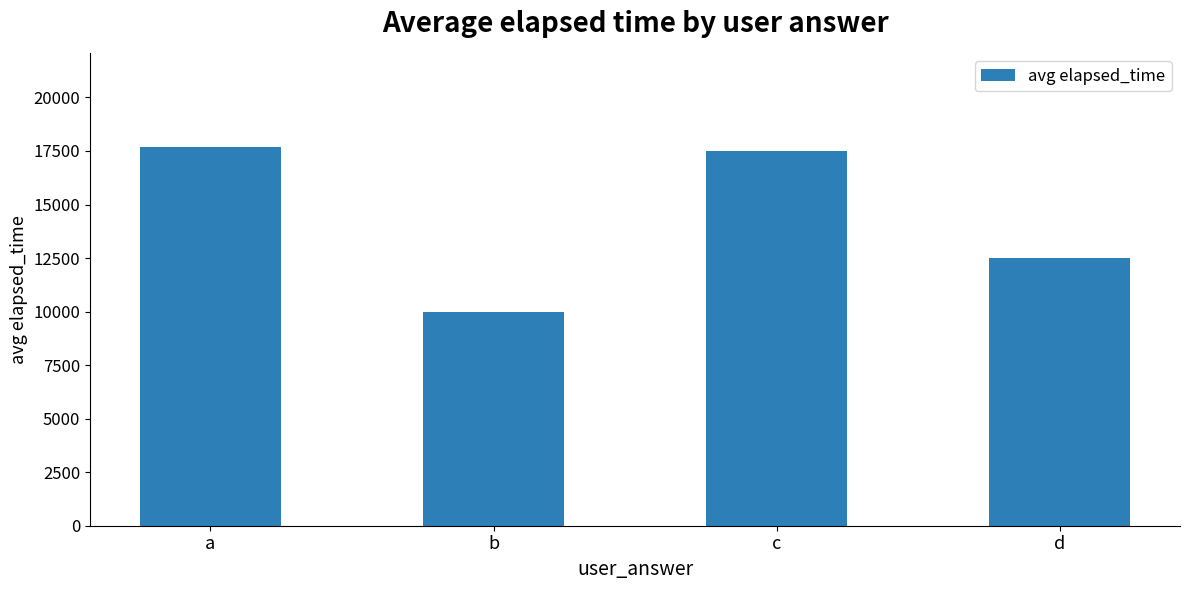

What is the ratio of the value at b to the value at a?

0.6